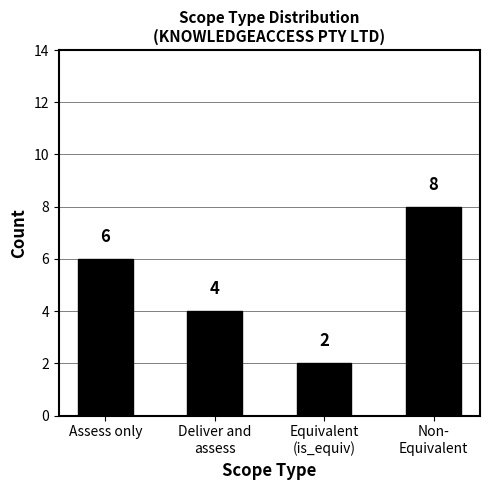

Reading right to left, extract all data points from this chart.

8	2	4	6